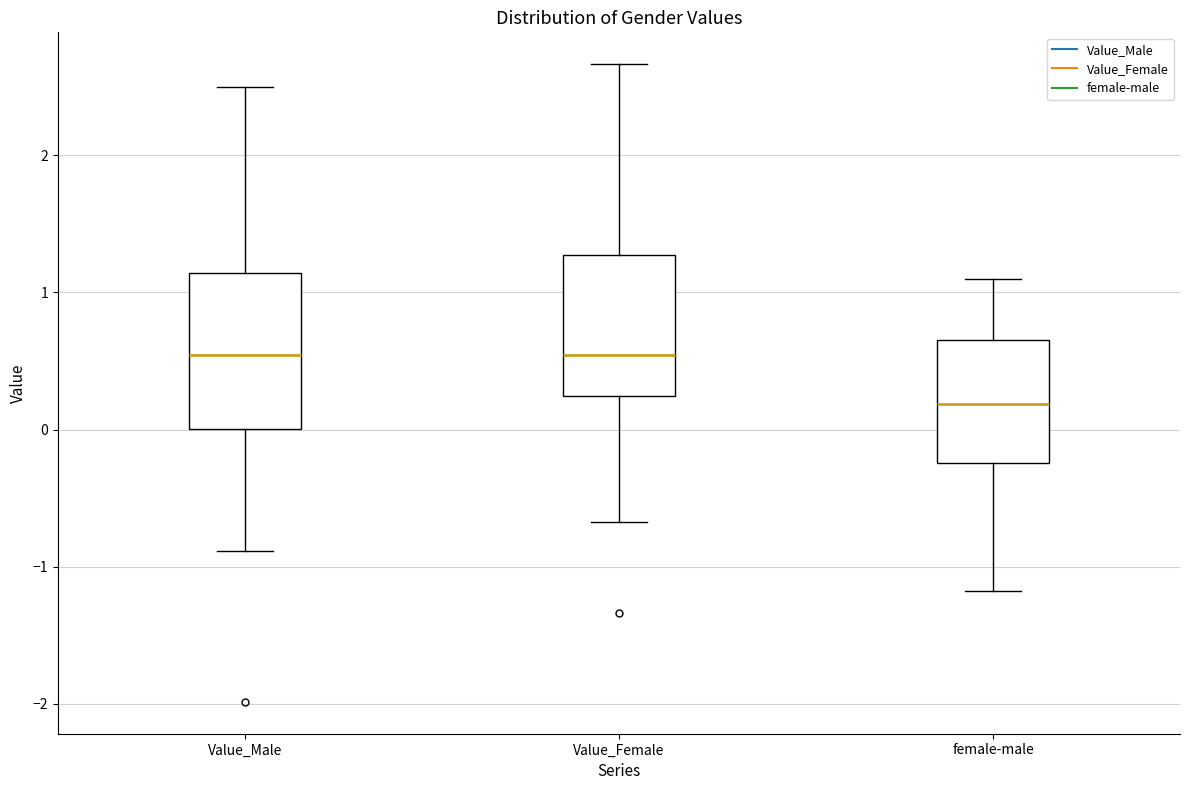

Reading left to right, read every box against the y-axis: the position of its median line, the range the box covers, and the ends of its whiskers. The values are not printed on the chart, so give them approximately, as read against the axis.

Value_Male: median 0.5, box 0.0 to 1.1, whiskers -0.9 to 2.5
Value_Female: median 0.5, box 0.2 to 1.3, whiskers -0.7 to 2.7
female-male: median 0.2, box -0.2 to 0.7, whiskers -1.2 to 1.1